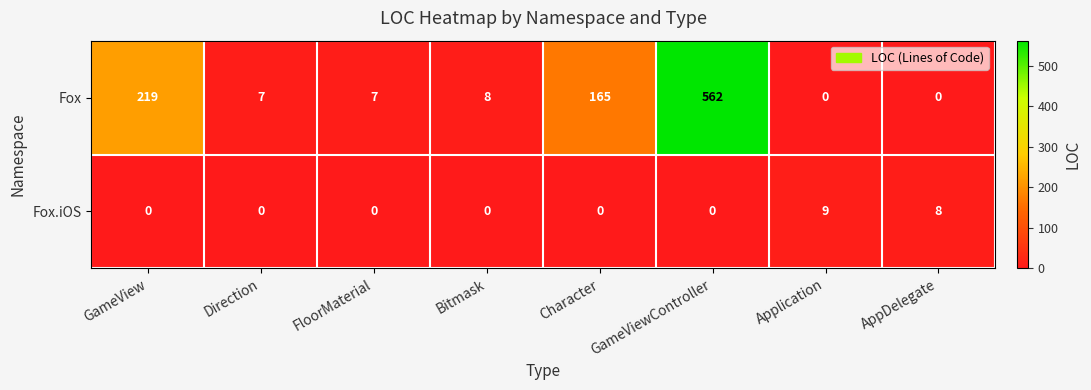

Is the value of Fox.iOS at Direction greater than the value of Fox at GameView?

No